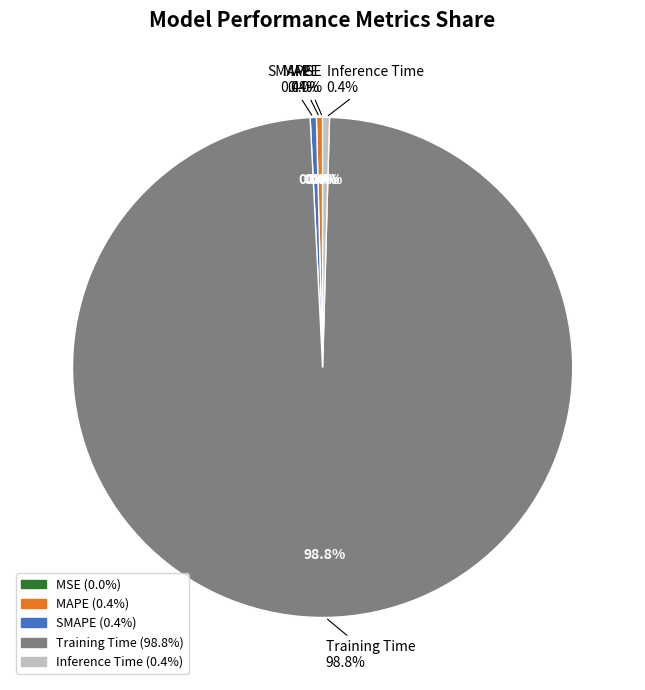

The Training Time slice represents 99% of the pie. True or false?

True